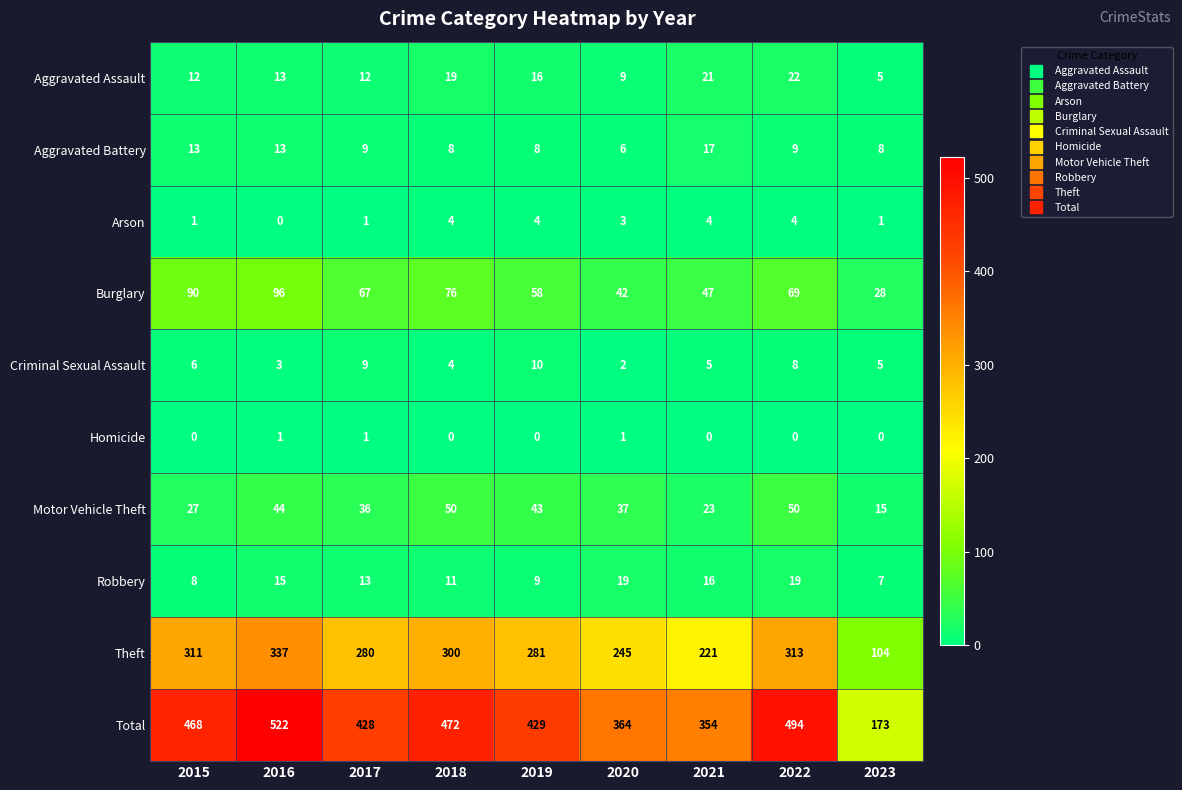

The value of Robbery at 2015 is 11. True or false?

False